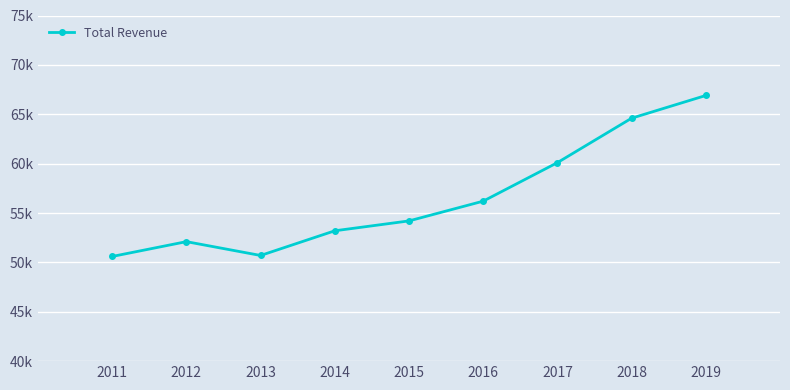

The value at 2018 is 64600. True or false?

True